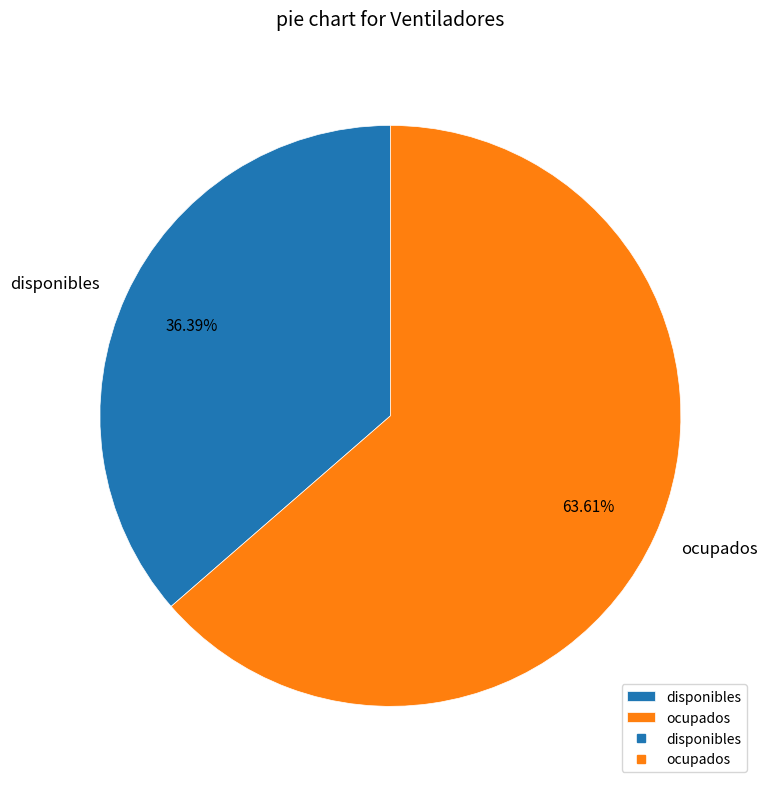

To the nearest percent, what is the difference between the disponibles and ocupados slice percentages?

27%